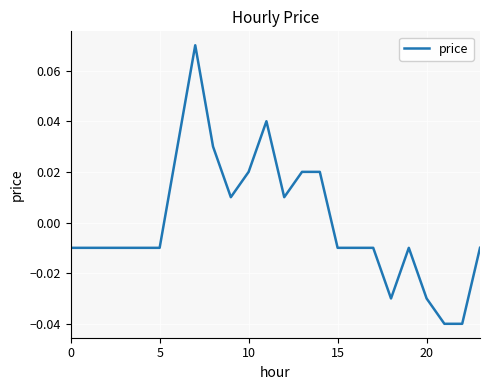

Does the chart have visible grid lines?

Yes